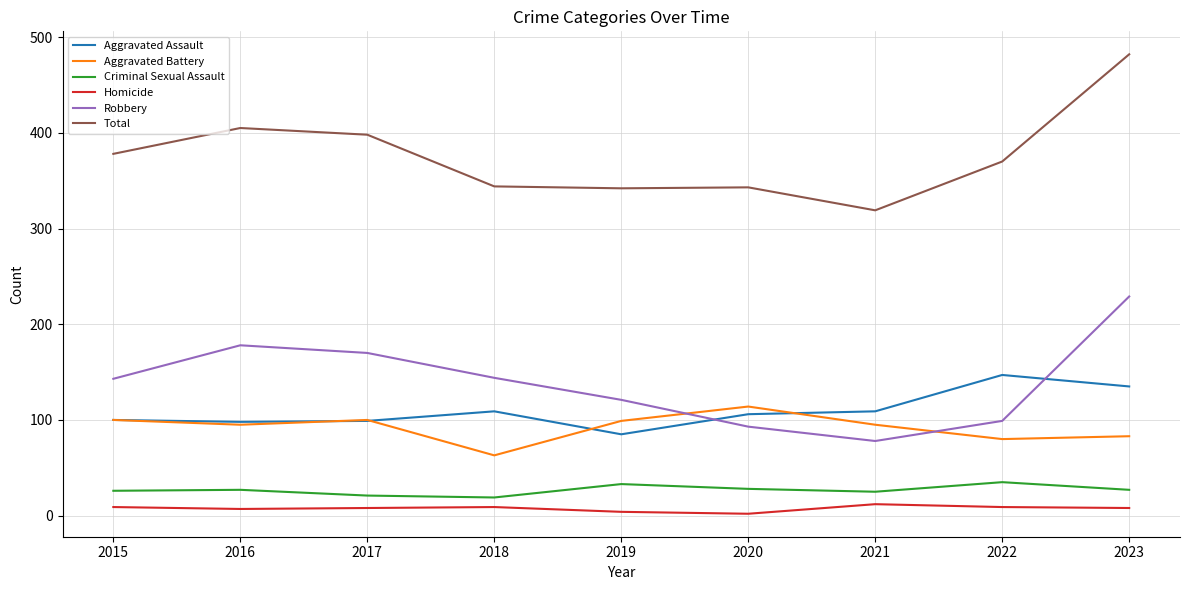

What is the sum of the Total values at 2021 and 2019?

661